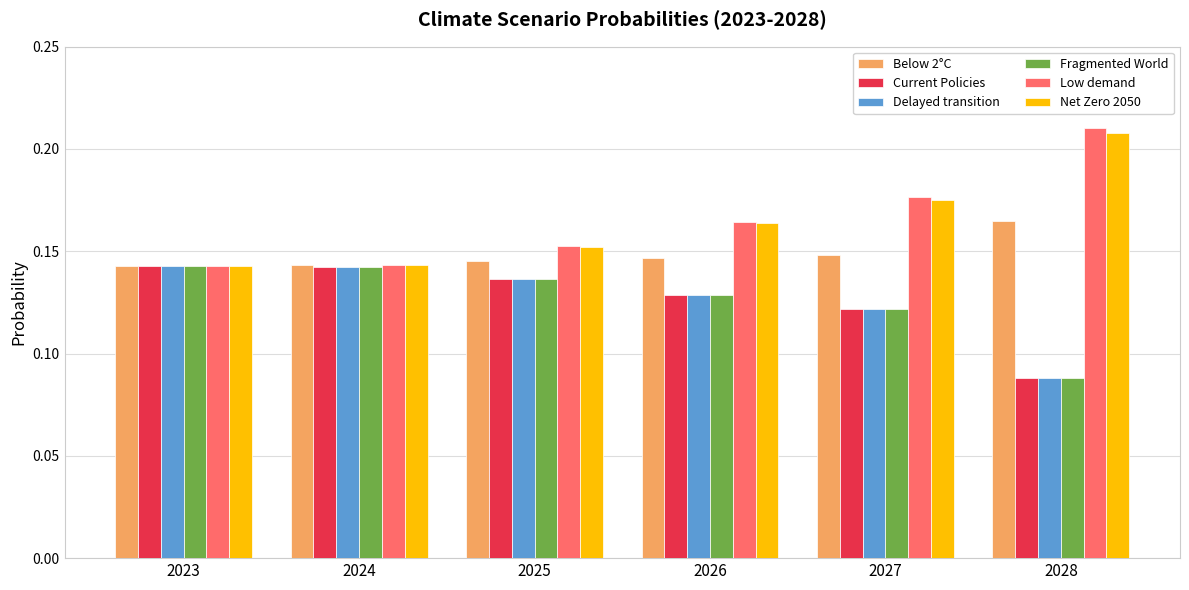

At which category does the chart reach its peak across all series?

2028